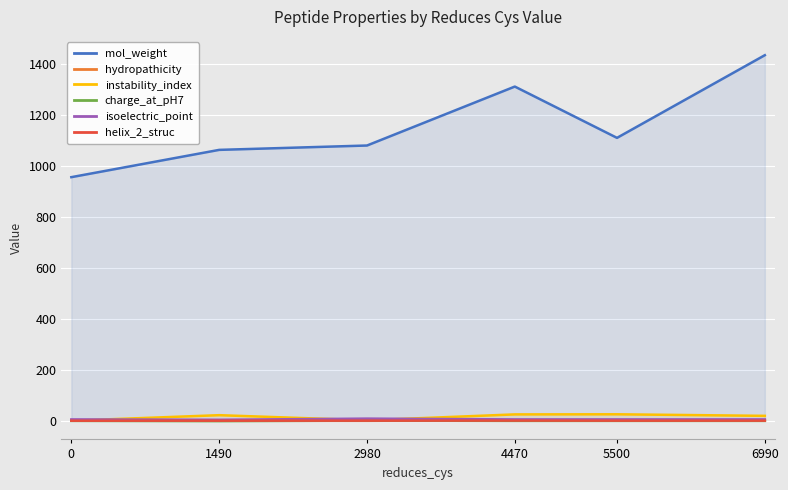

Is the value of helix_2_struc at 5500 greater than the value of instability_index at 6990?

No